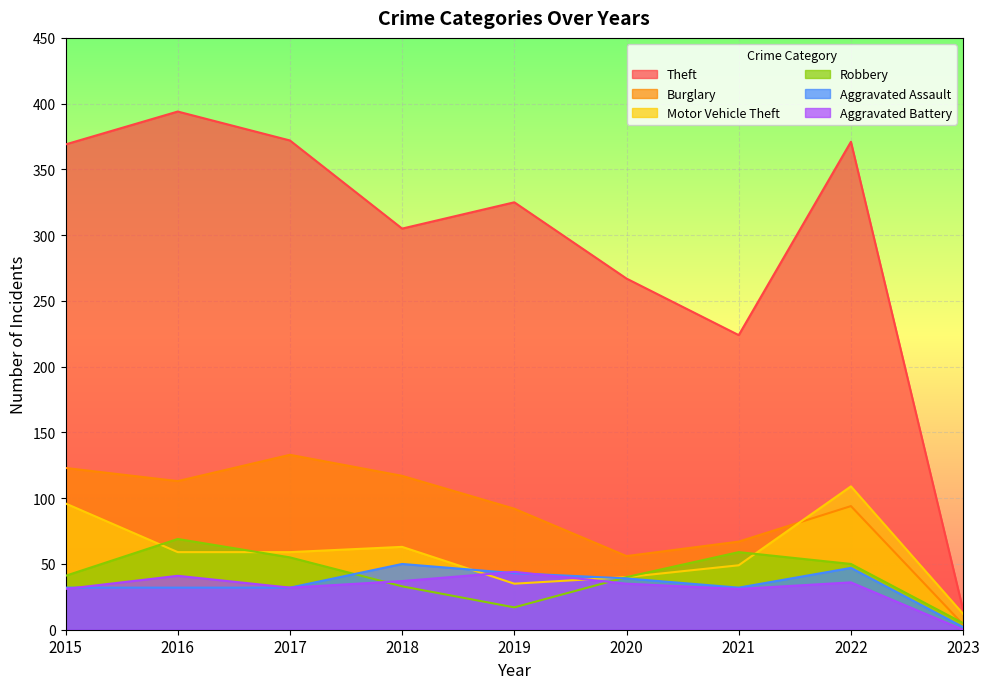

What is the difference between the Motor Vehicle Theft values at 2017 and 2019?

24